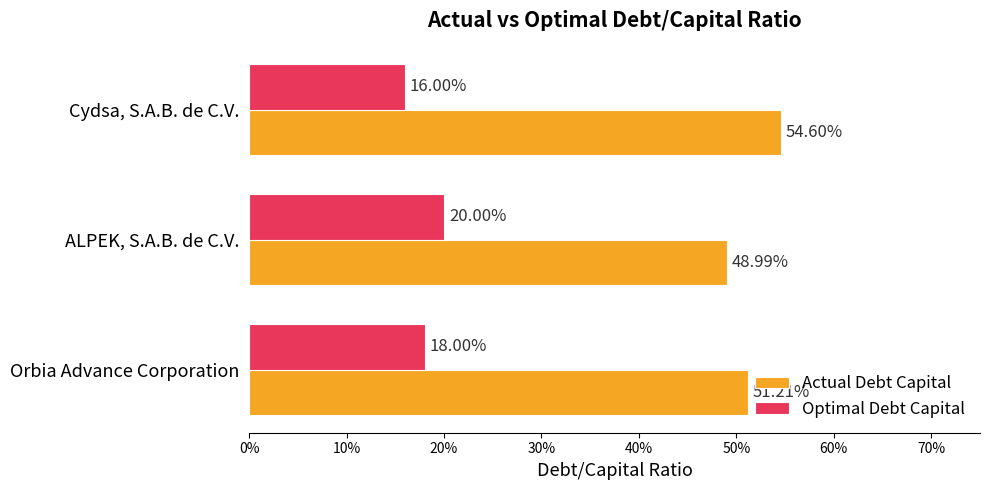

What are all the series names shown in the legend?

Actual Debt Capital, Optimal Debt Capital